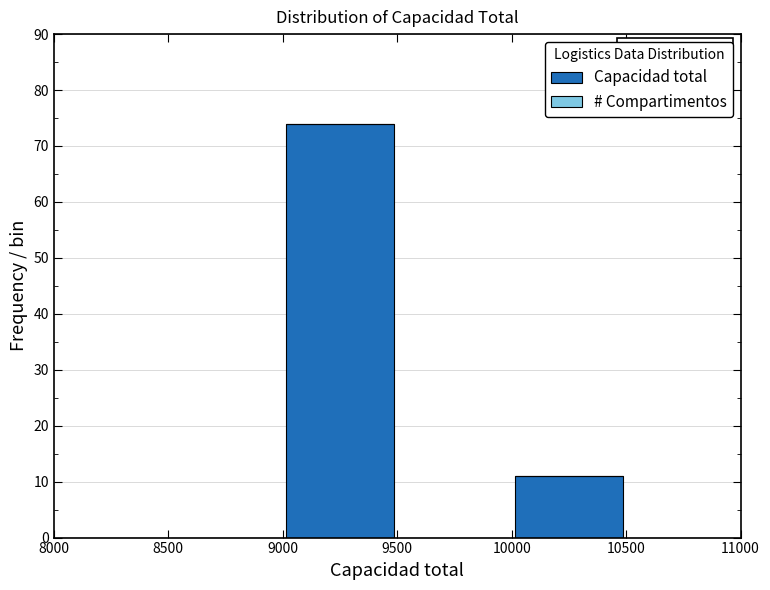

Over which range of the x-axis is the bar tallest?

9000 to 9500